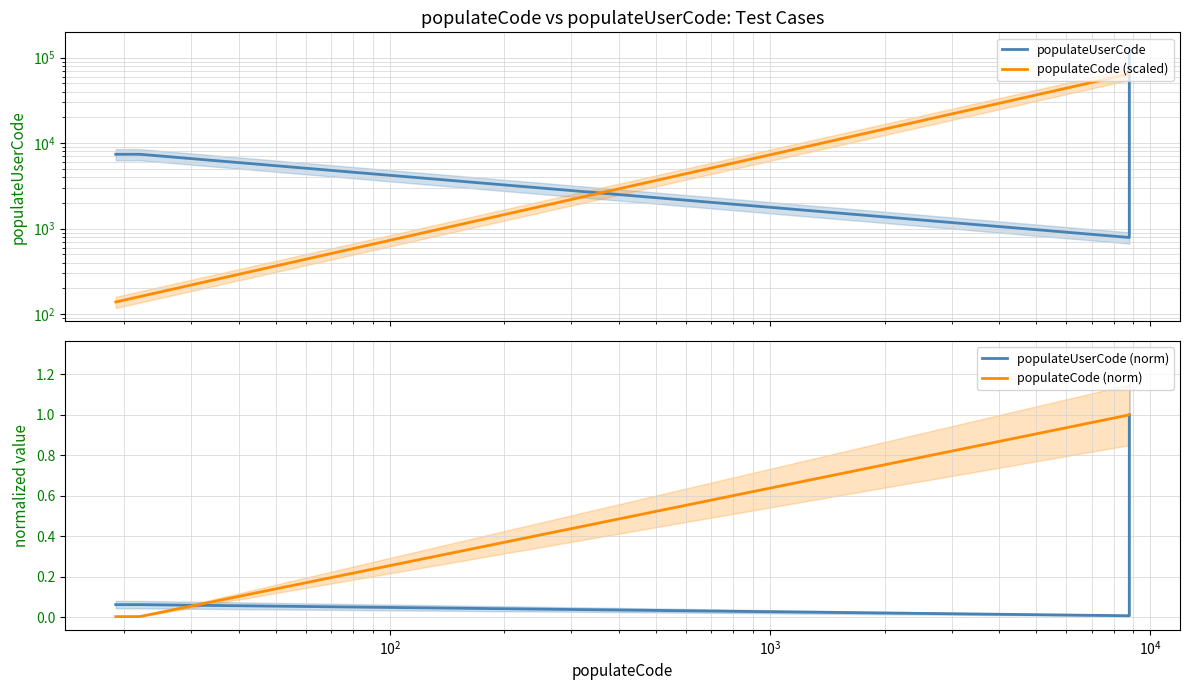

What is the sum of all populateCode (norm) values?

4.0